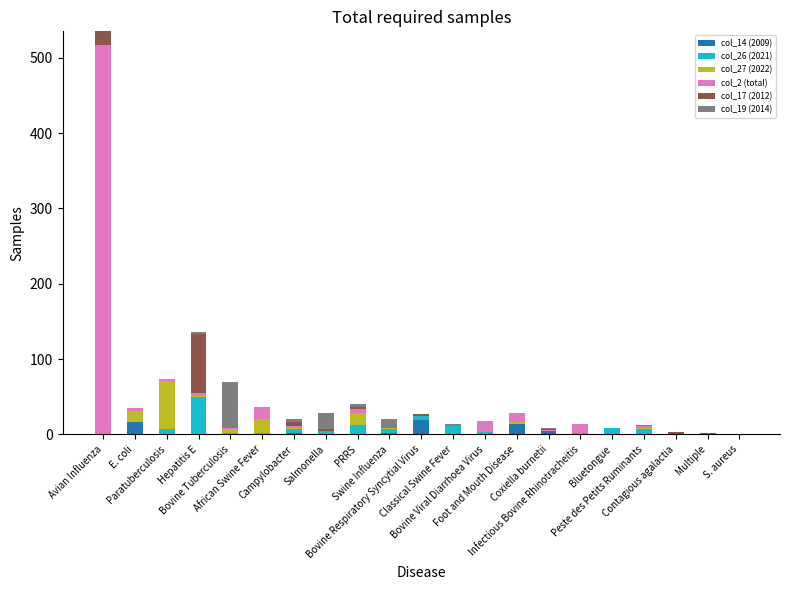

True or false: col_27 (2022) has a value of 22 at PRRS.

False